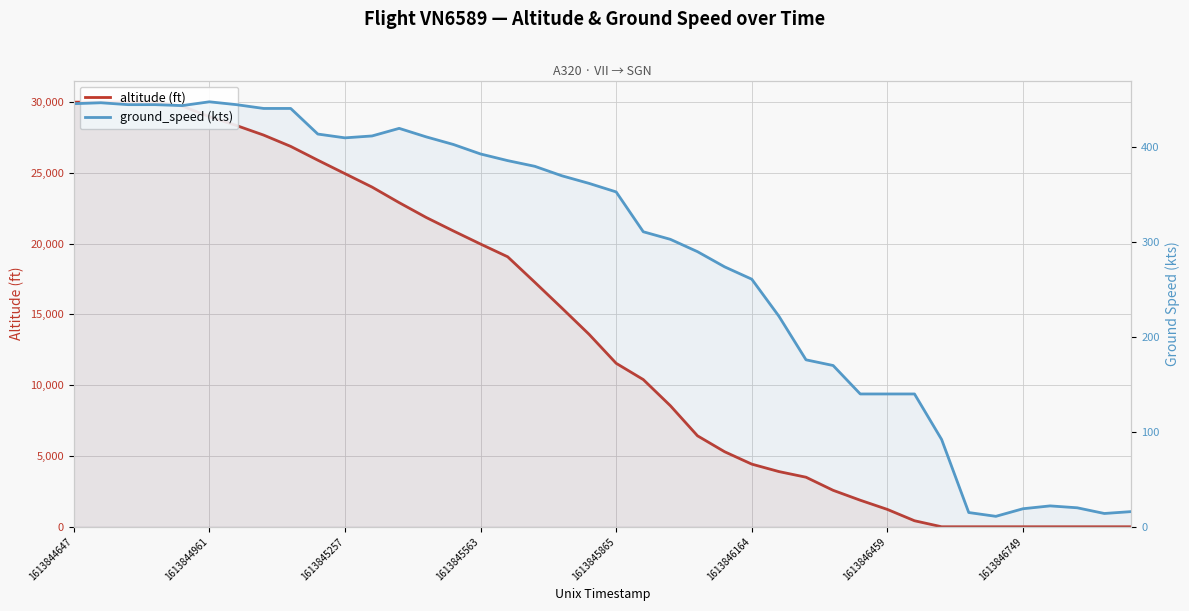

Between 20 and 13, which is larger?

13